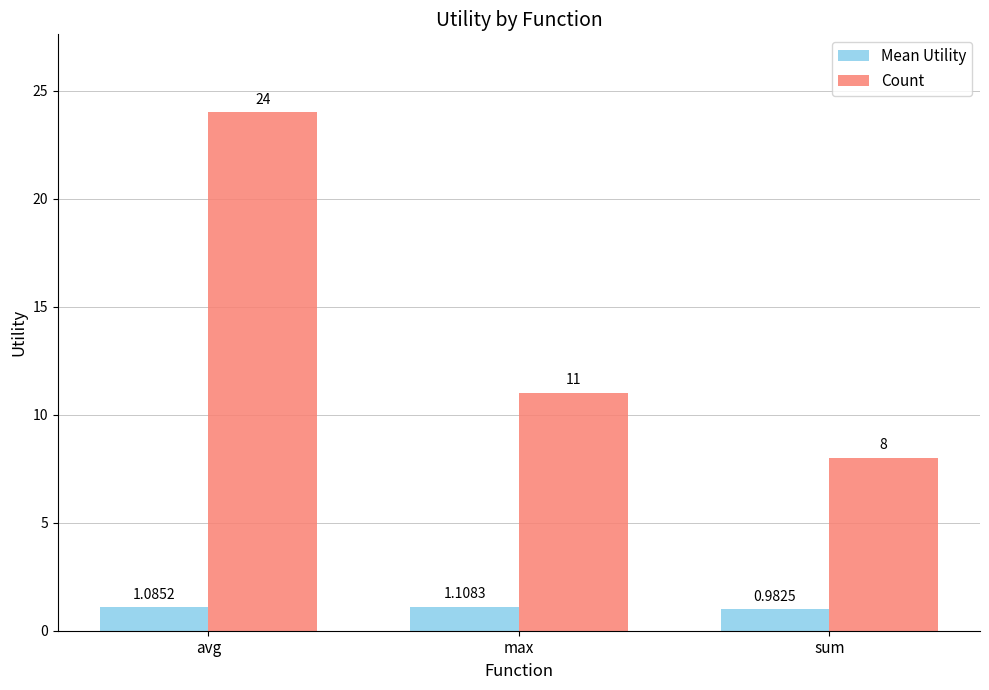

What is the difference between the second highest and minimum values in the Count series?

3.0